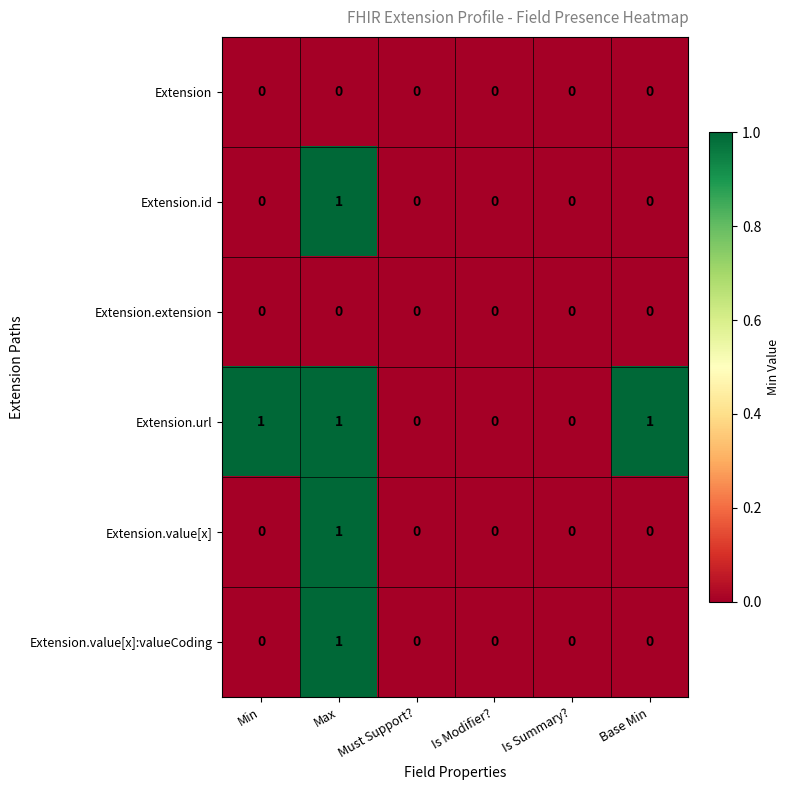

Count the Extension.value[x] values in the range 0 to 1.

6